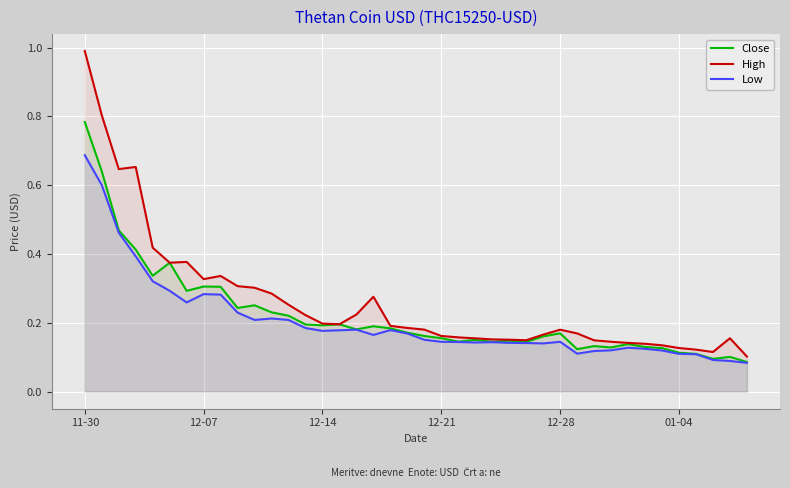

Which series has the largest range (max minus min)?

High